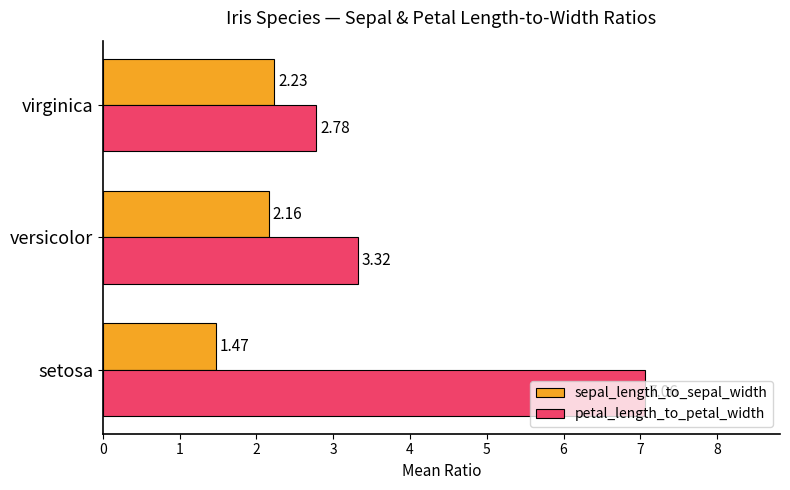

Which series has the widest spread of values?

petal_length_to_petal_width